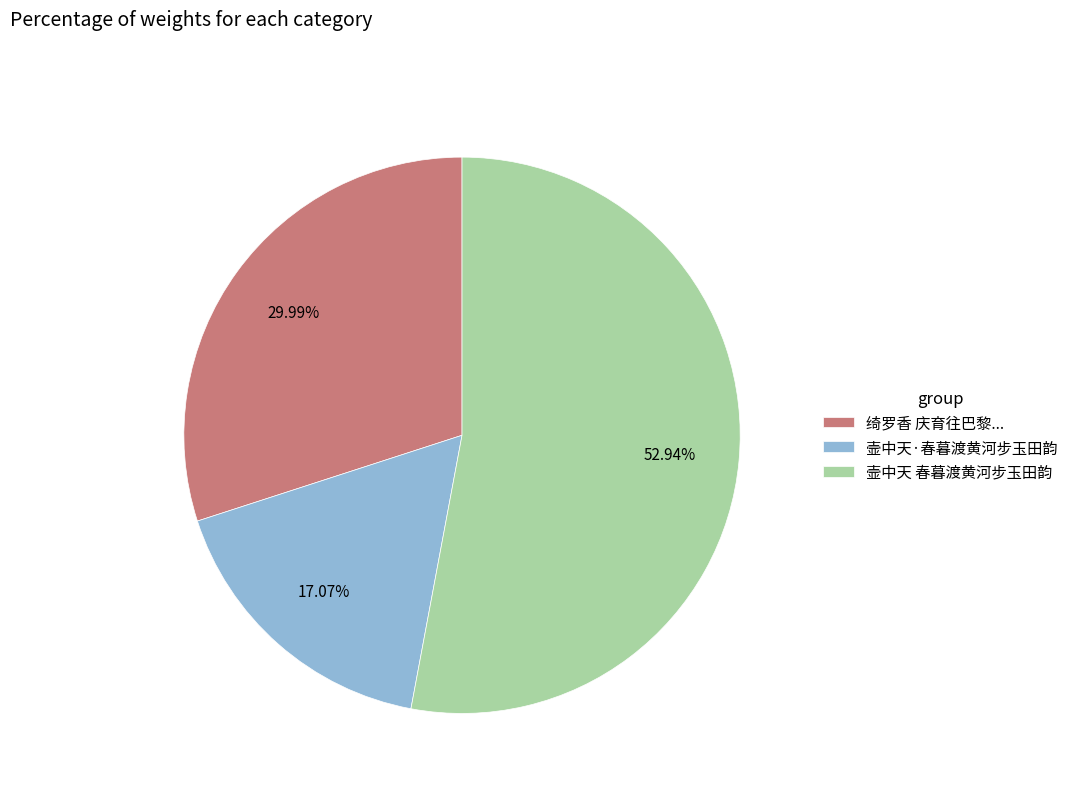

What is the ratio of the value at 壸中天·春暮渡黄河步玉田韵 to the value at 壸中天 春暮渡黄河步玉田韵?

0.3